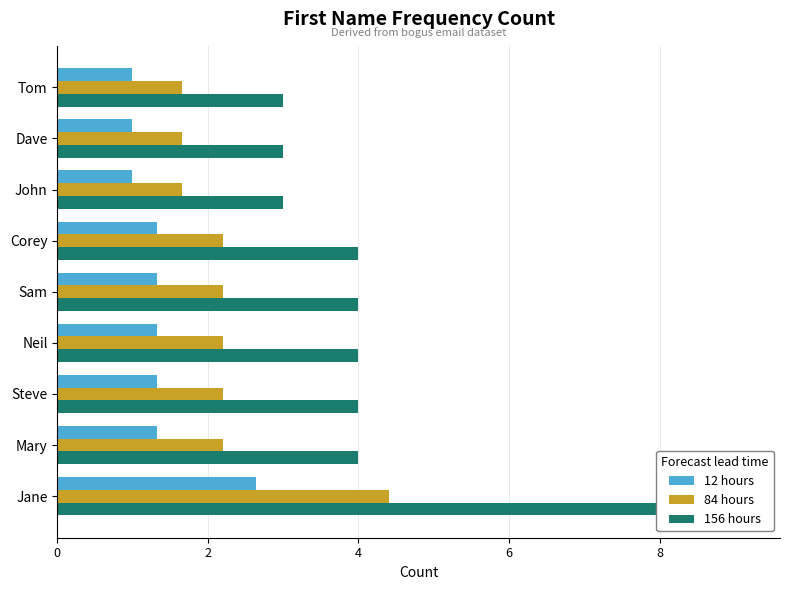

How many values in the 156 hours series are below 4?

3